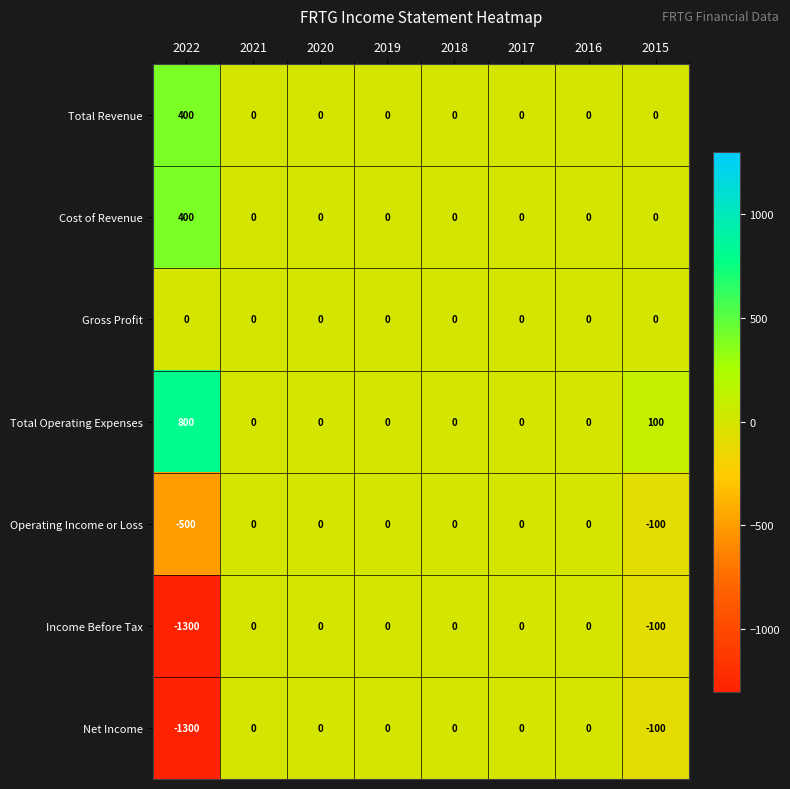

Which label corresponds to the smallest value in the chart?

2022